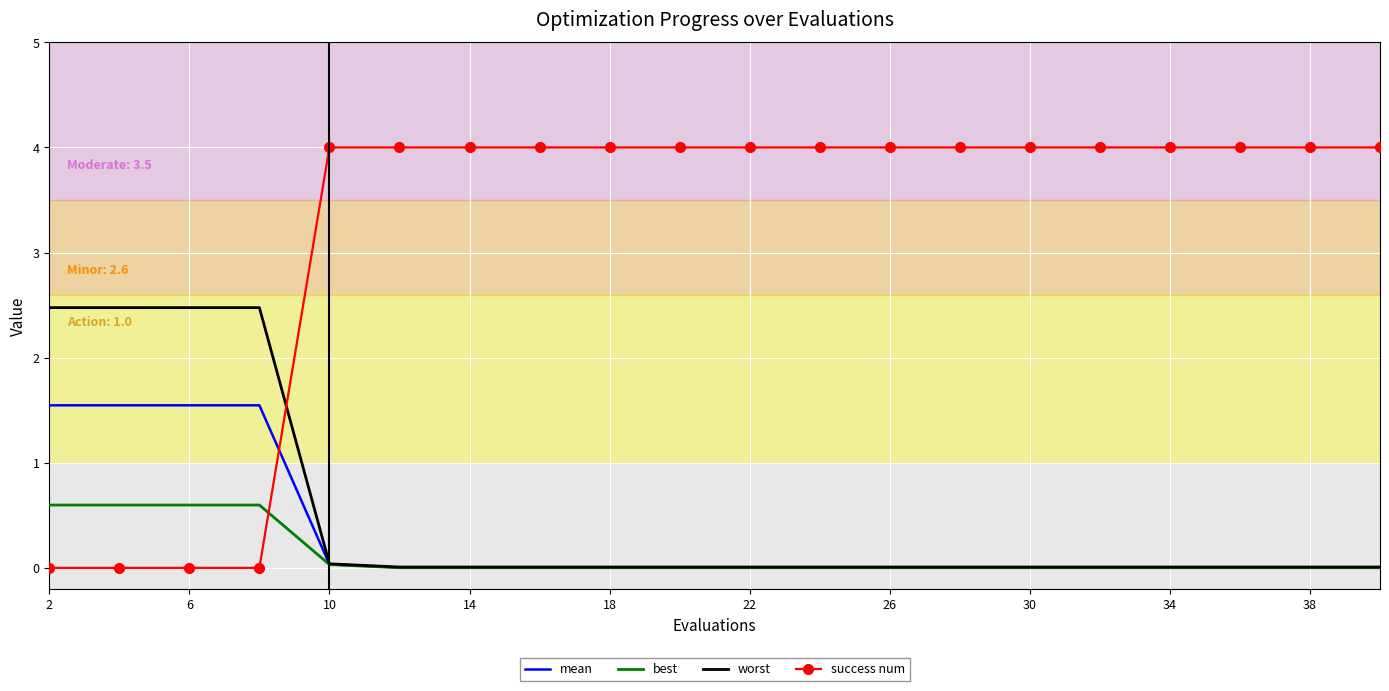

What is the highest value of the best series?

0.6